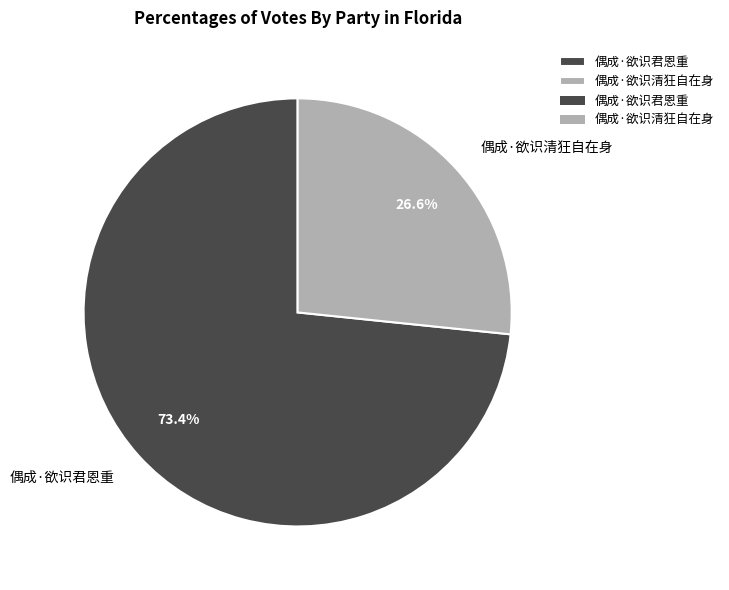

How many segments does this pie chart have?

2